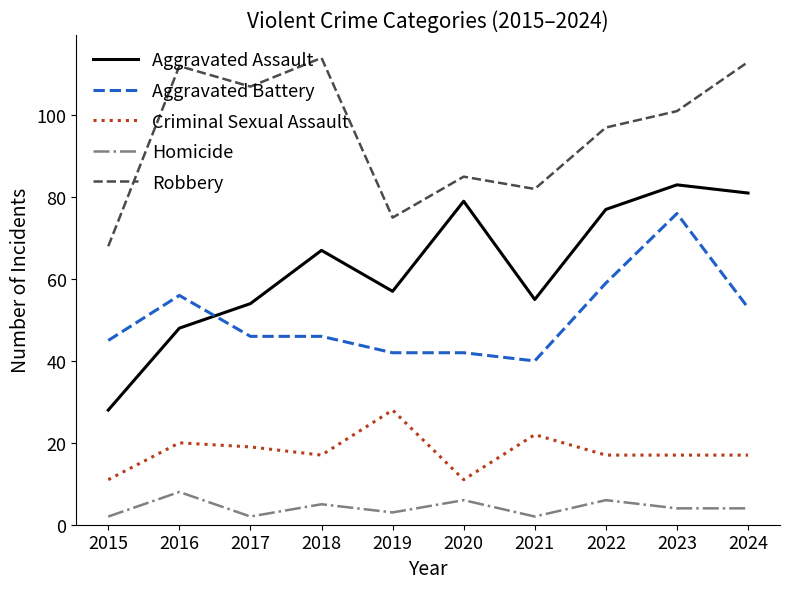

Which category has the lowest value in the Robbery series?

2015